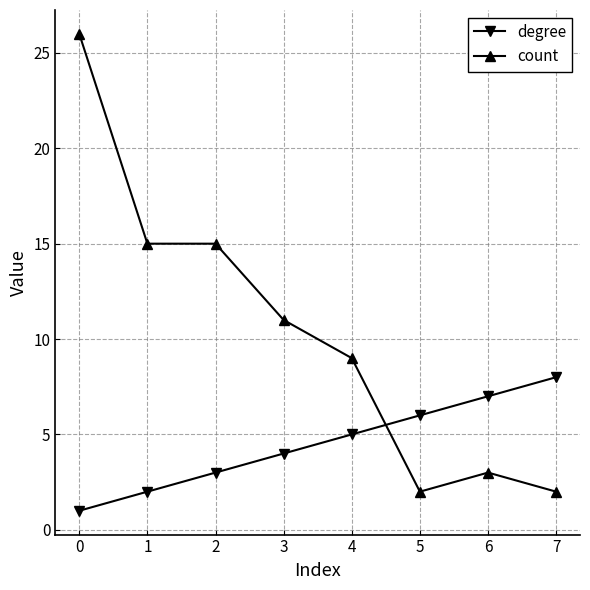

What are all the series names shown in the legend?

degree, count